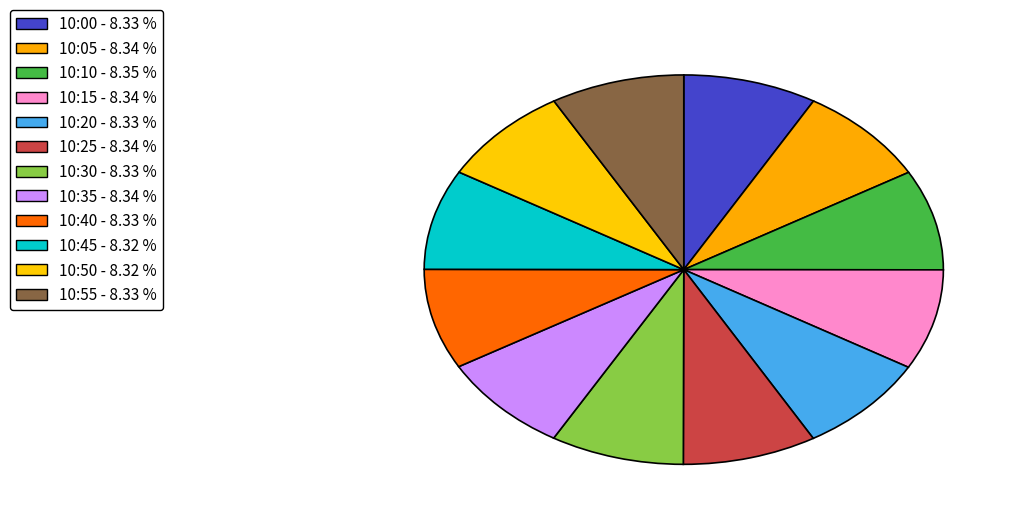

How many segments does this pie chart have?

12